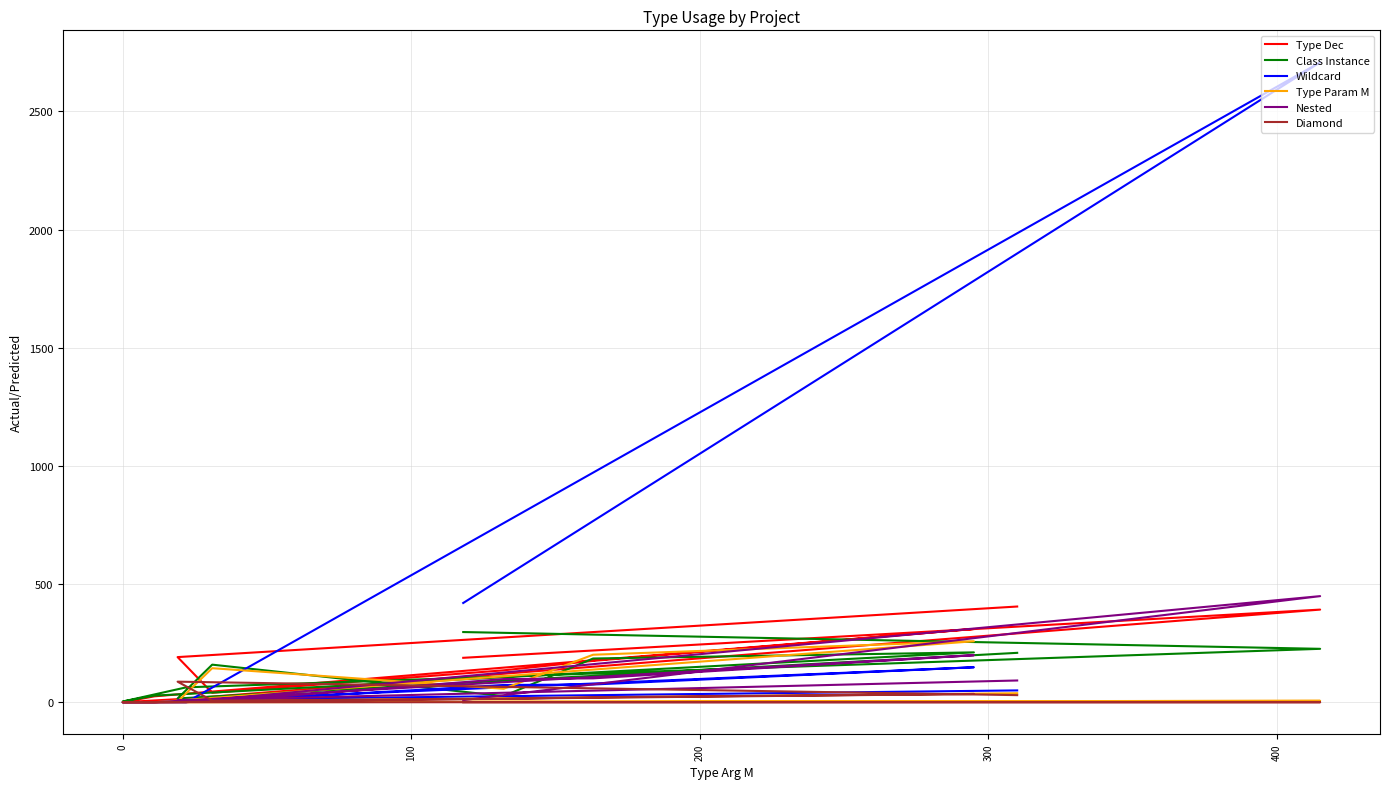

What is the sum of the Nested values at 7 and 300?

101